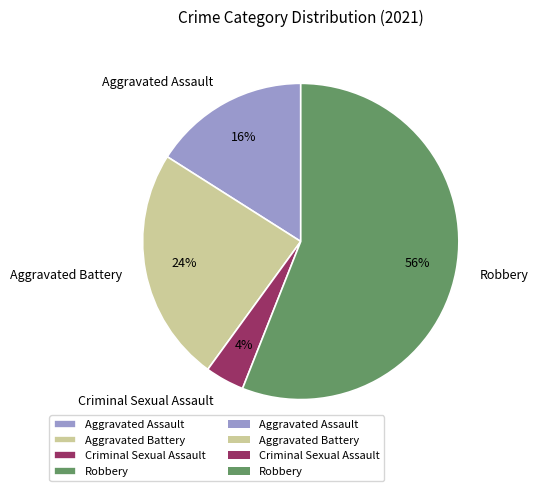

What is the ratio of the value at Robbery to the value at Criminal Sexual Assault?

14.0